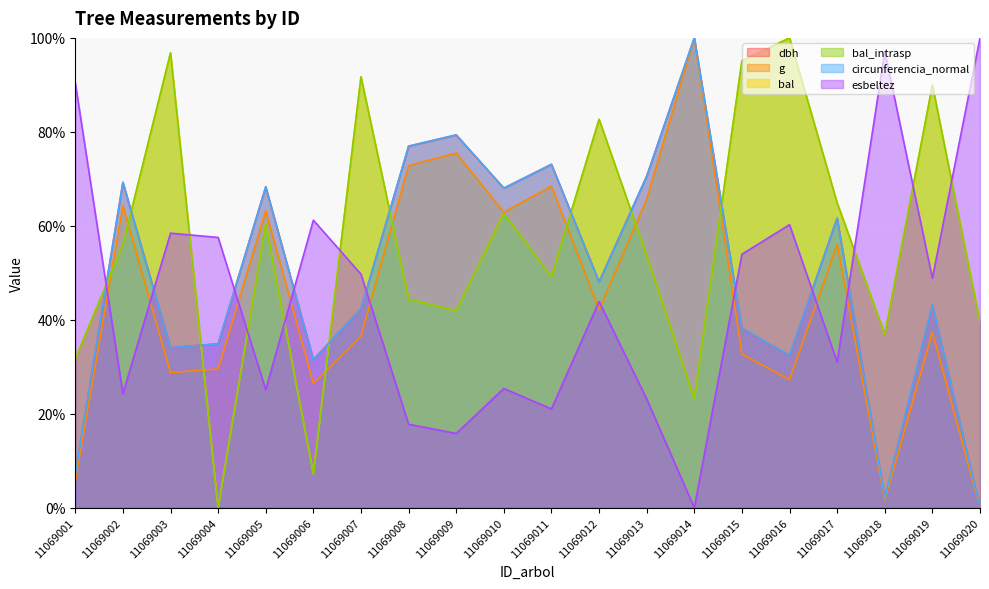

At which category is the sum across all series the highest?

11069007